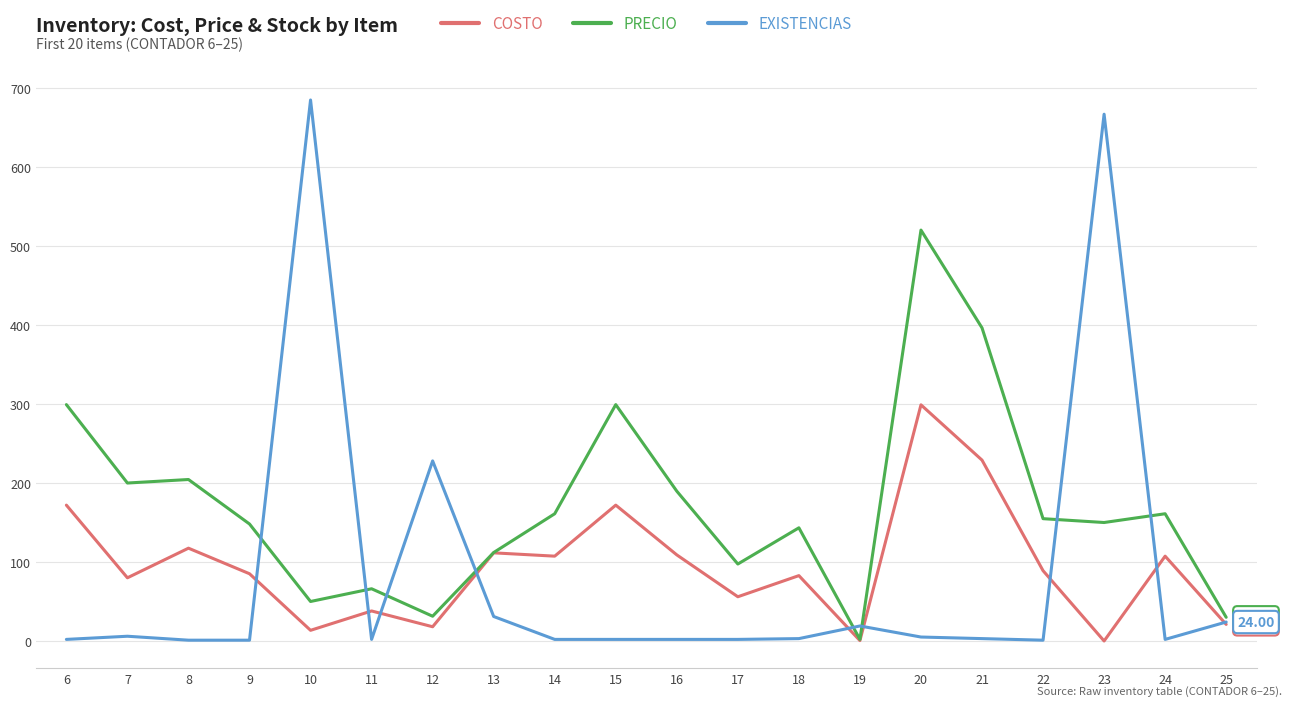

The COSTO series shows 270.8 at 15. True or false?

False